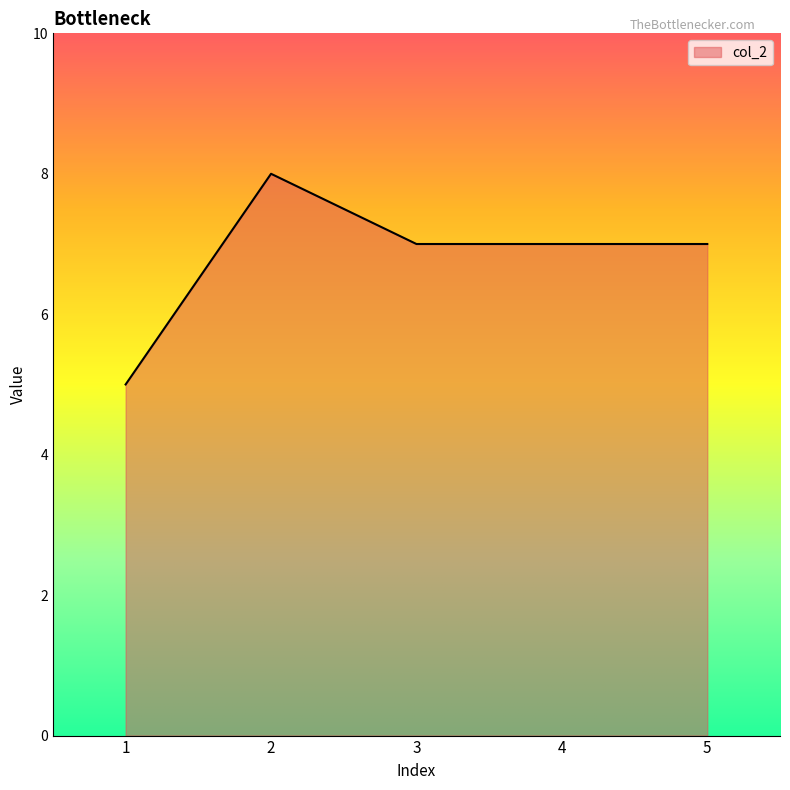

Reading left to right, extract all data points from this chart.

5	8	7	7	7